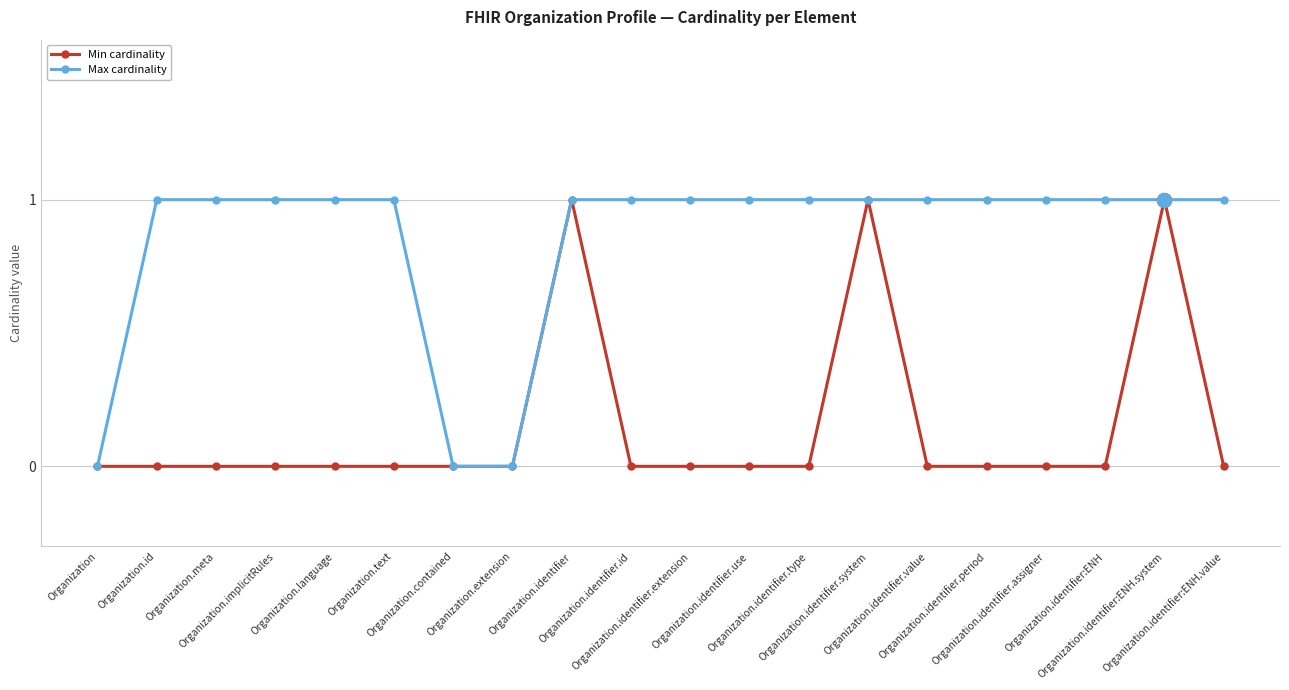

What is the value of the Max cardinality point at the 18th from the left?

1